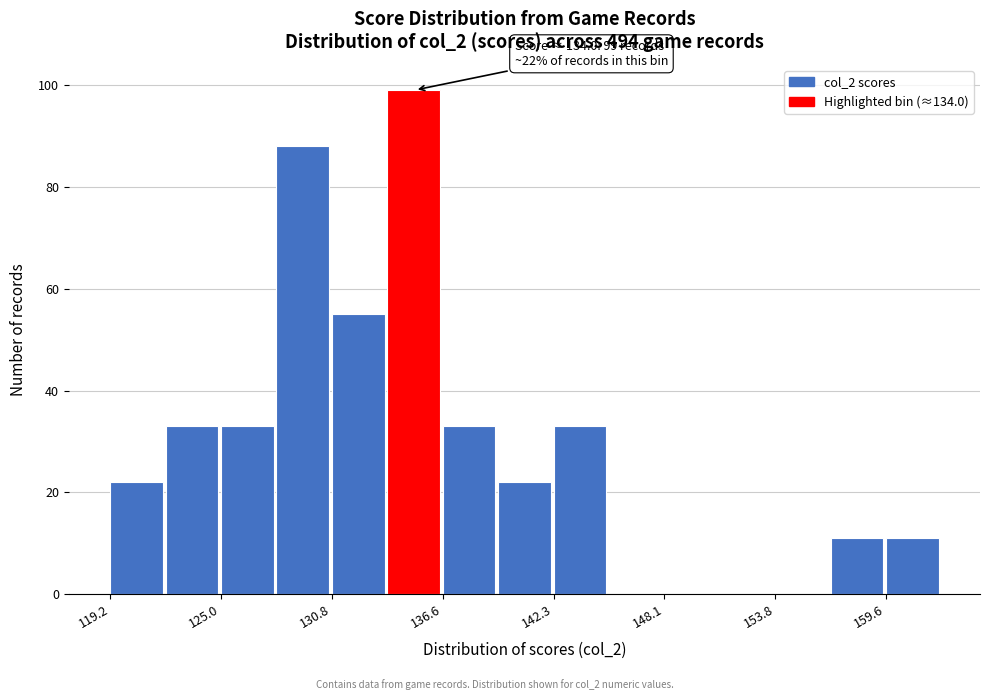

Around what value on the x-axis is the tallest bar? Give the approximate position of its centre, as read against the axis.

135